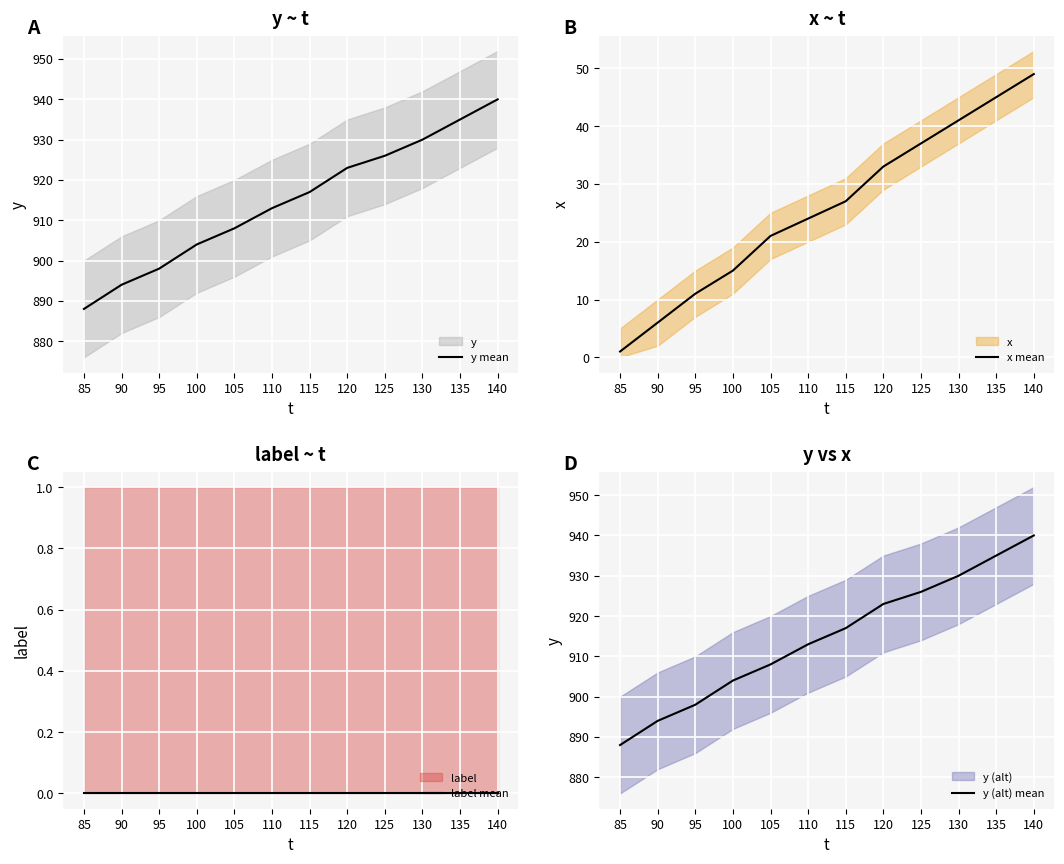

What is the highest value of the y mean series?

940